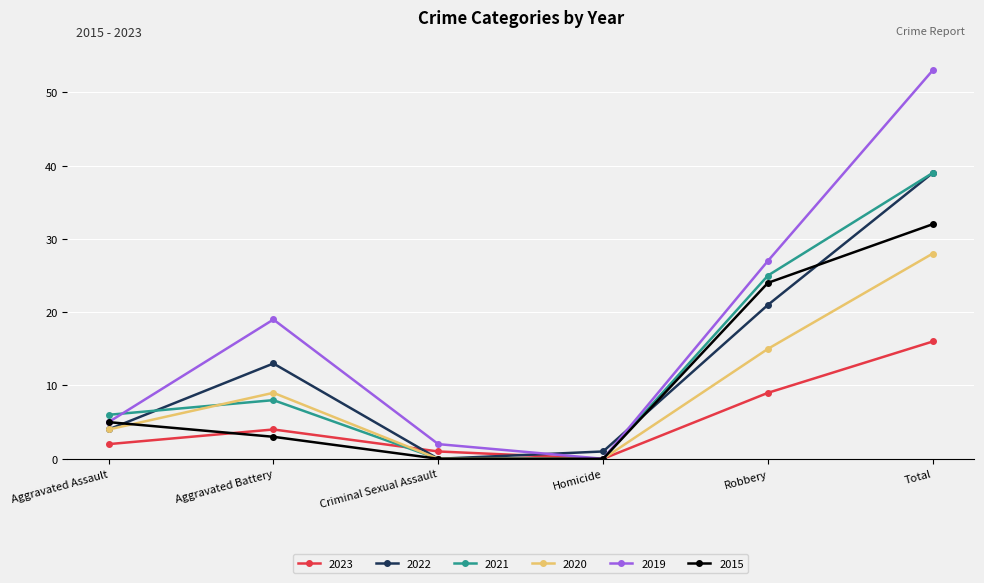

At Robbery, list the series in order from largest to smallest.

2019, 2021, 2015, 2022, 2020, 2023